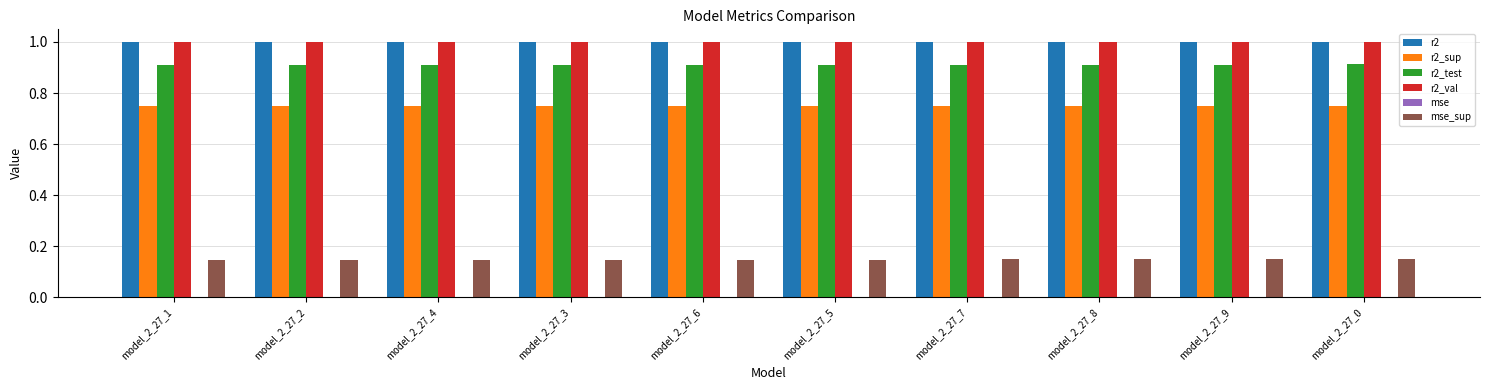

Count the r2_sup values in the range 0 to 1.

10